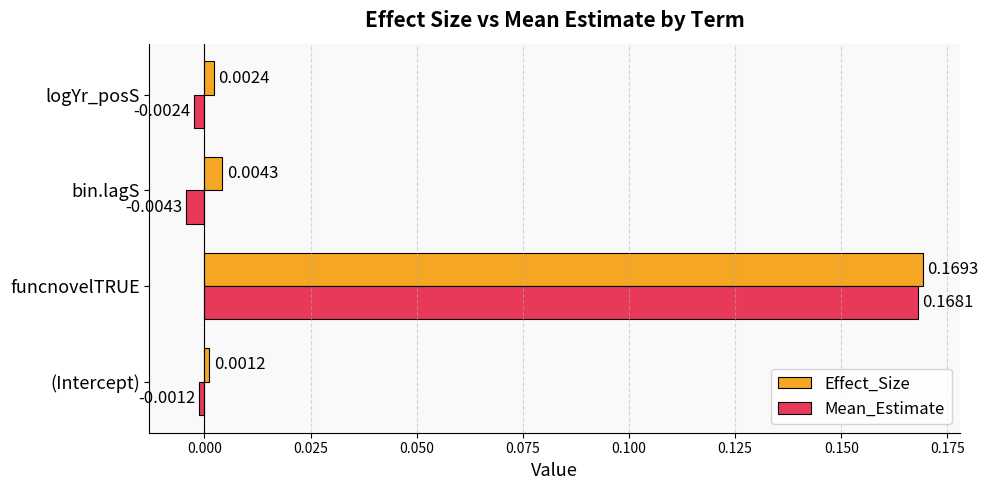

Where is Effect_Size nearest to the value 0?

(Intercept)